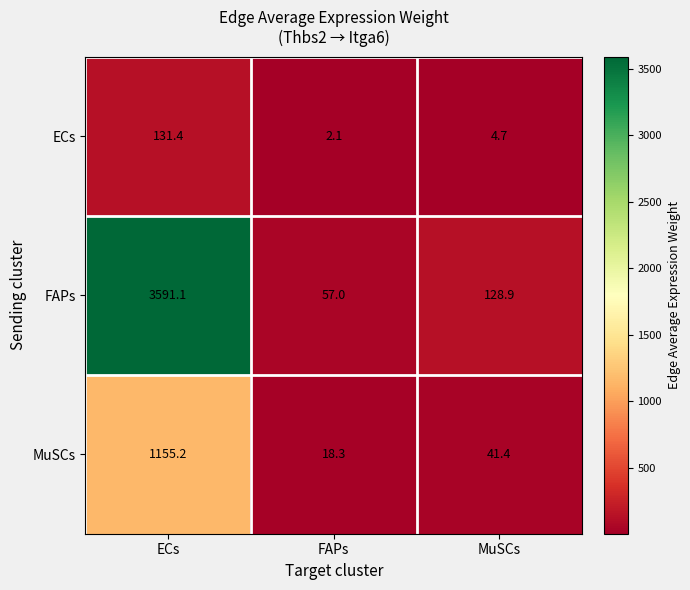

How many data points in FAPs are less than 128?

1